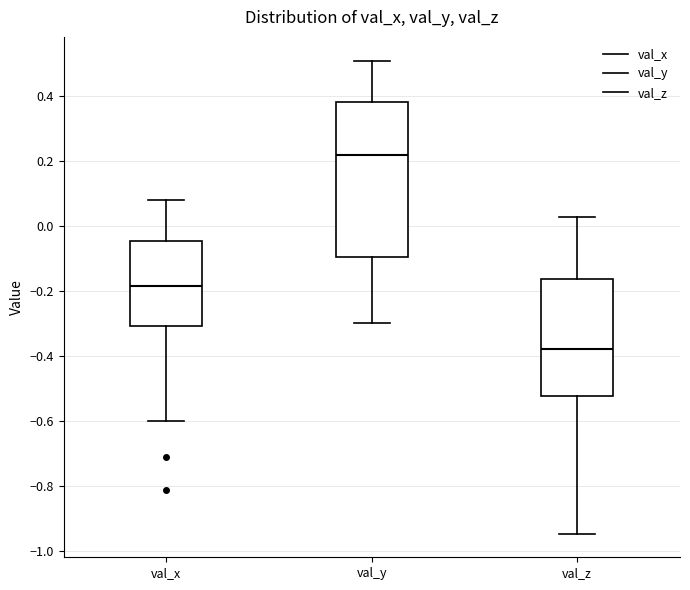

Which box's median line is the lowest?

val_z